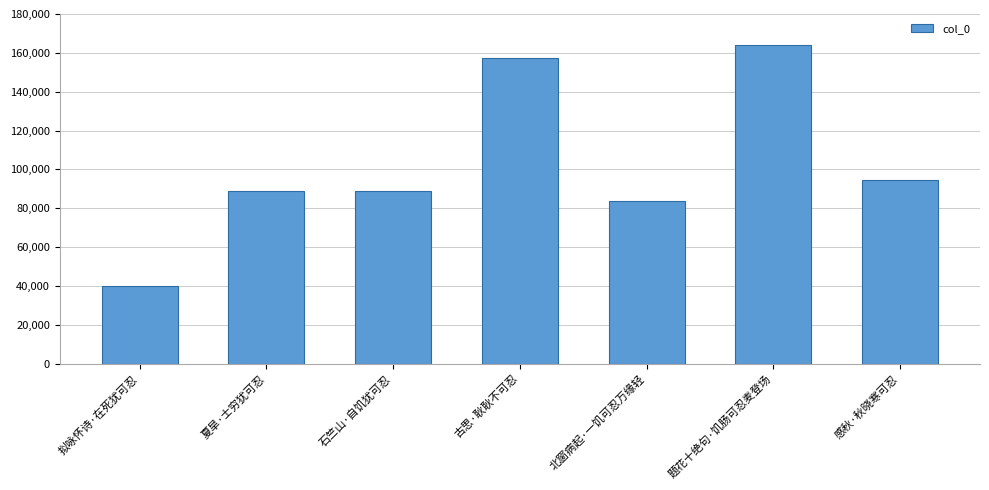

What is the maximum value shown in the chart?

164035